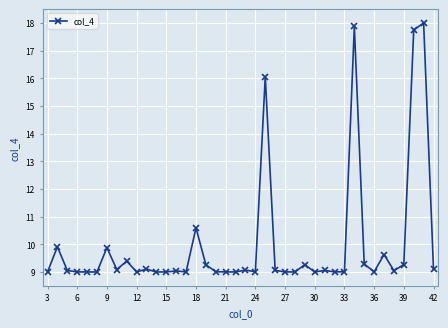

How many series are shown in this chart?

1